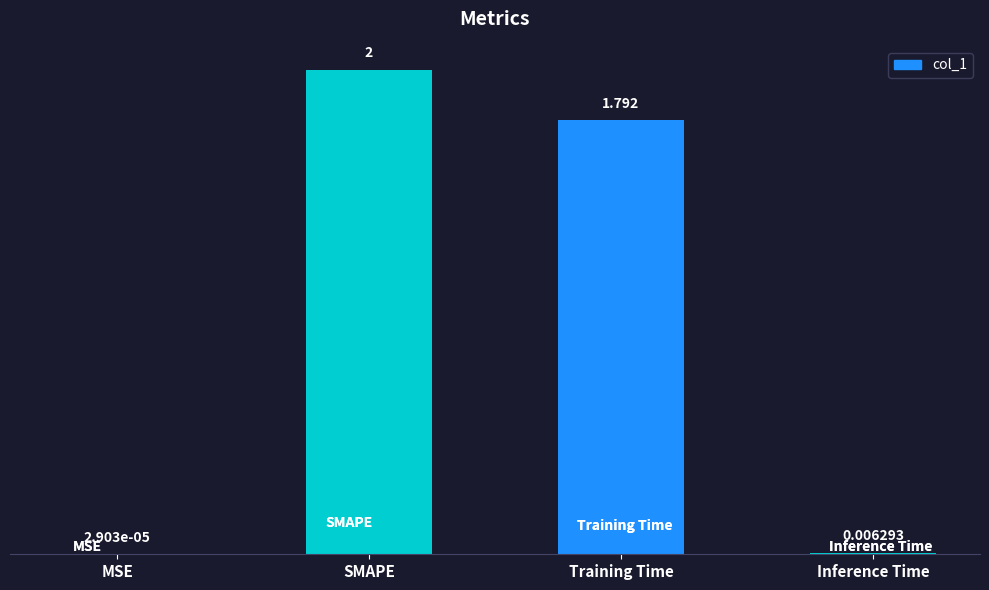

Count the number of values greater than 1.

2